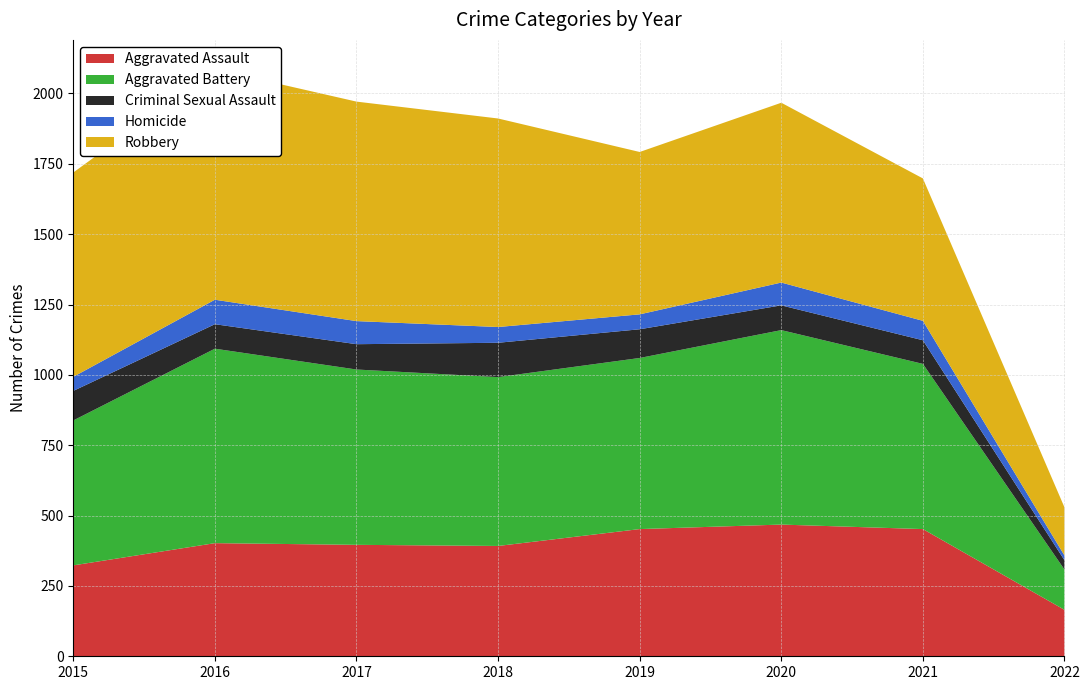

Reading left to right, extract all data points from this chart.

Aggravated Assault: 323	402	396	392	452	468	452	165
Aggravated Battery: 515	691	623	600	608	691	587	143
Criminal Sexual Assault: 105	87	90	122	102	88	84	33
Homicide: 50	87	82	56	53	81	69	17
Robbery: 726	819	780	741	577	639	506	171